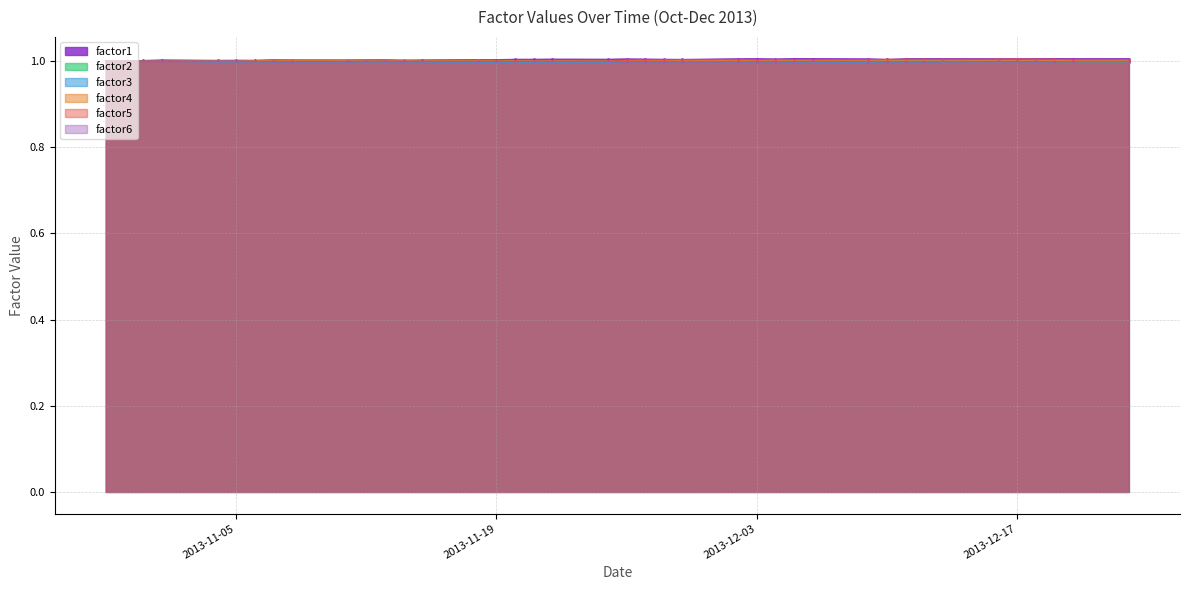

True or false: factor6 and factor1 cross at least once.

False